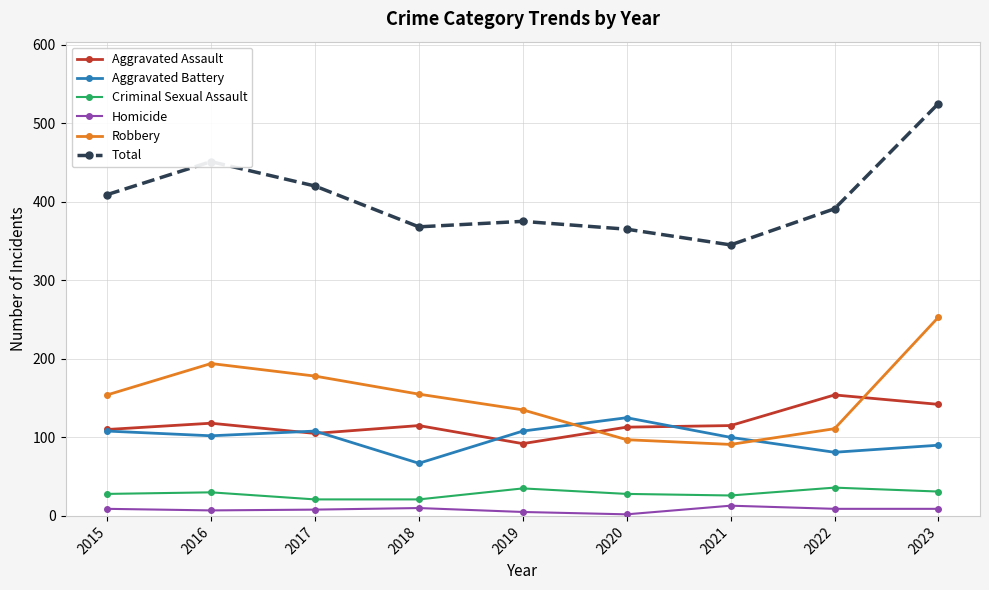

What is the sum of the Total values at 2017 and 2023?

945